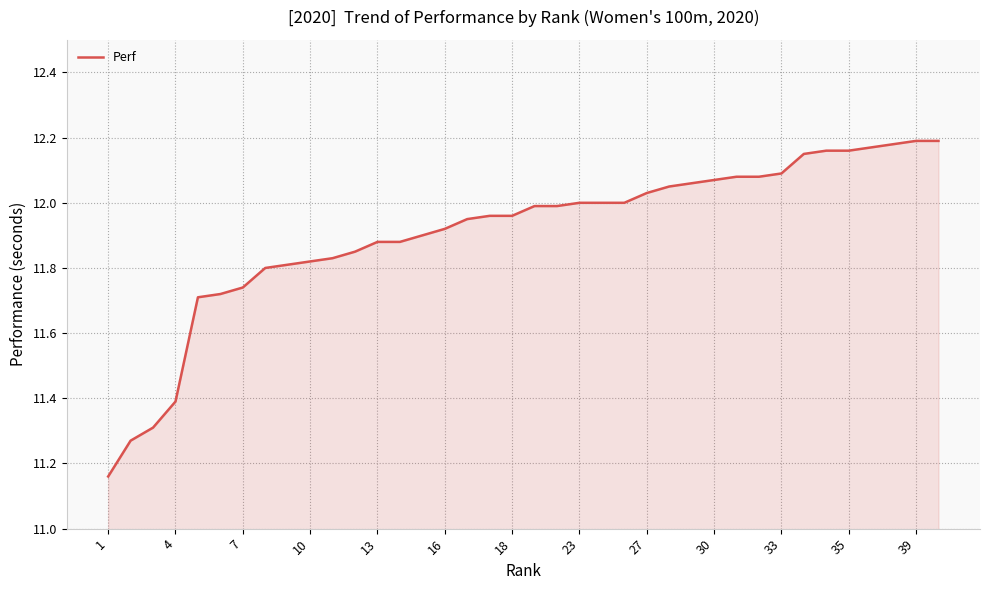

What is the difference between the maximum and minimum values?

1.0